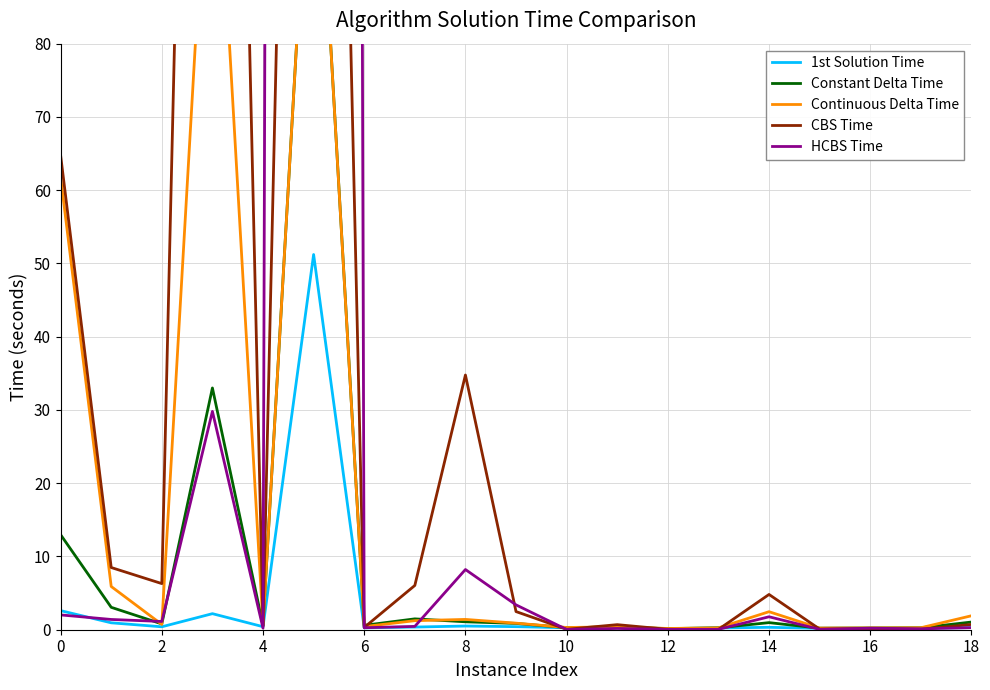

What are all the series names shown in the legend?

1st Solution Time, Constant Delta Time, Continuous Delta Time, CBS Time, HCBS Time